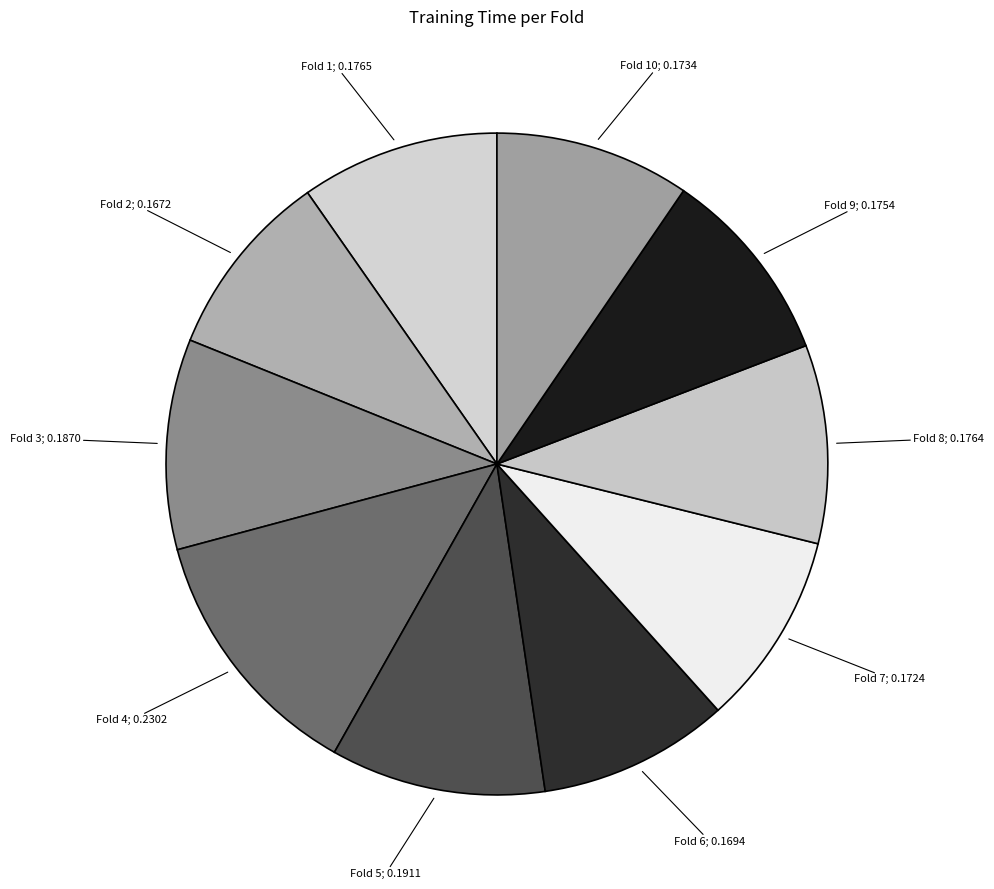

What is the smallest slice in the pie chart?

Fold 2